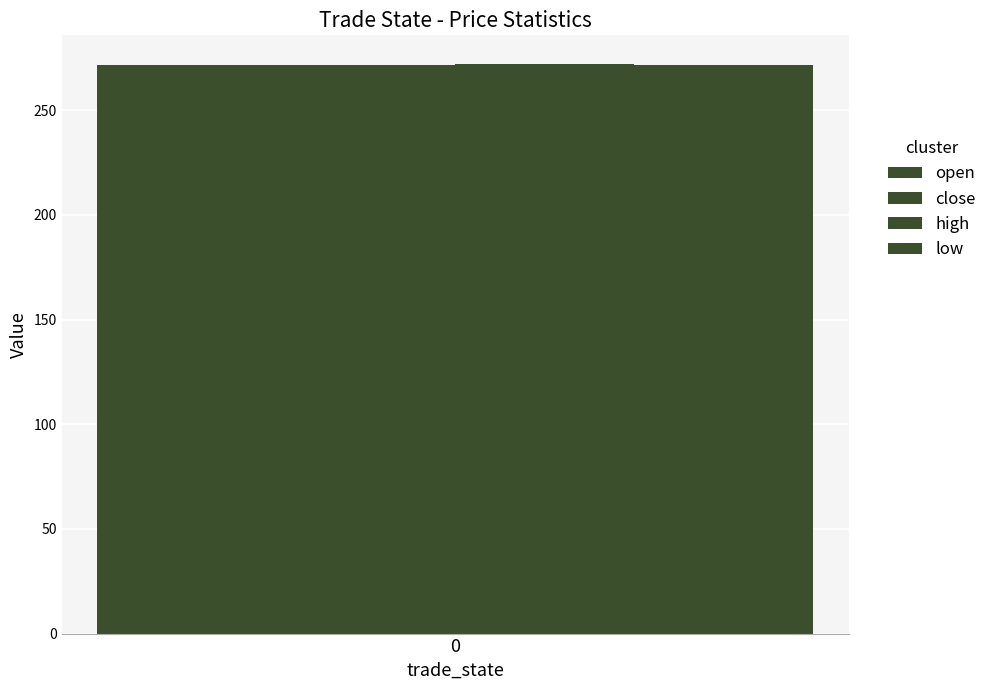

How many bars are there in each group?

4